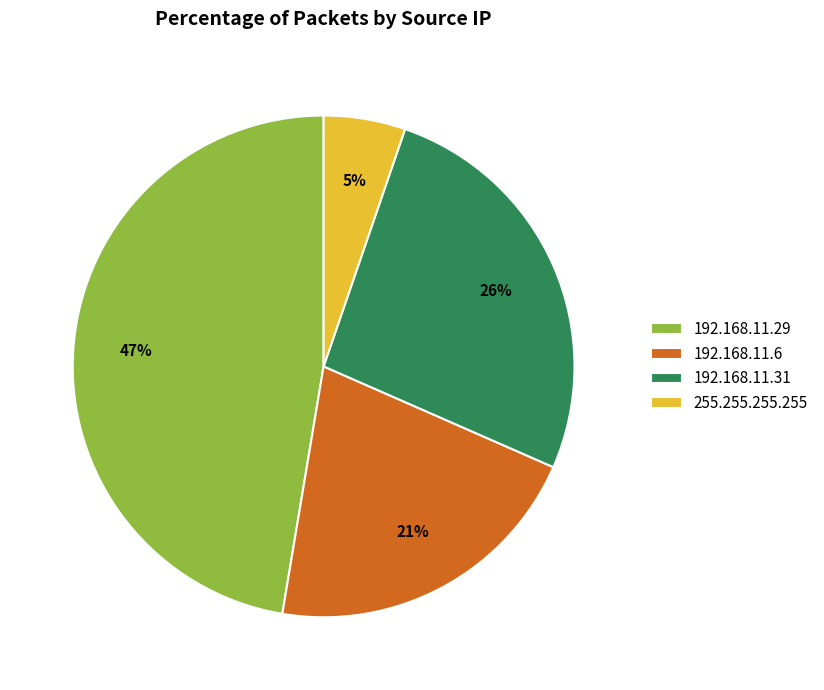

Which slice is the smallest?

255.255.255.255